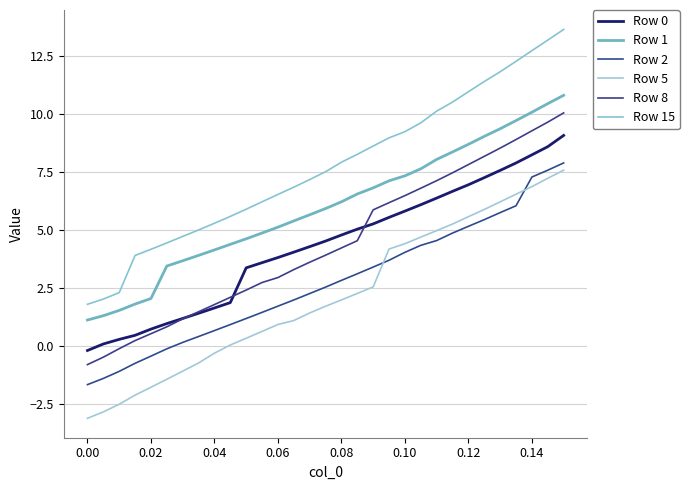

What is the minimum value for Row 5?

-3.1